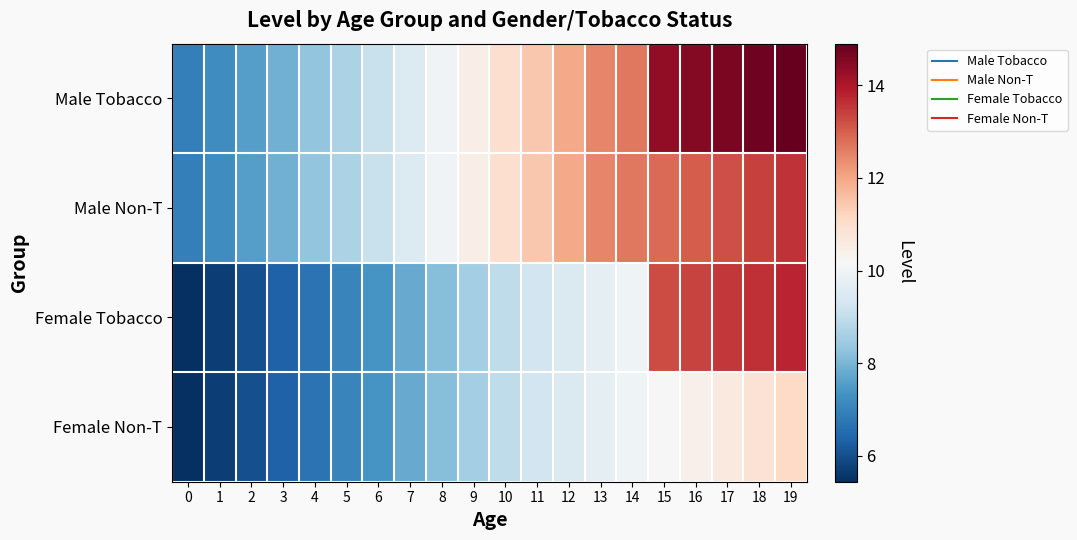

Which series has the largest range (max minus min)?

Female Tobacco